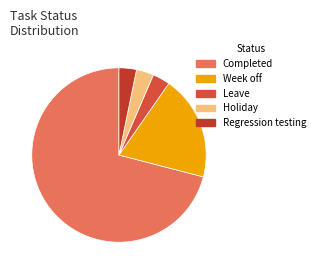

Which category has the biggest portion of the pie?

Completed